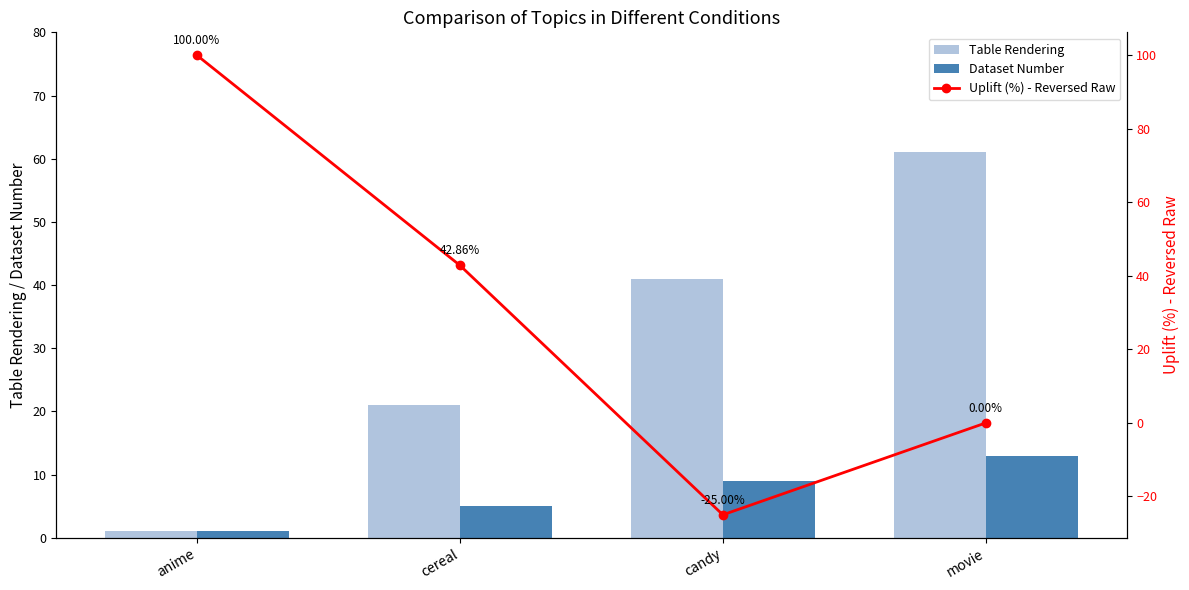

What is the difference between the highest and lowest values at candy?

66.0